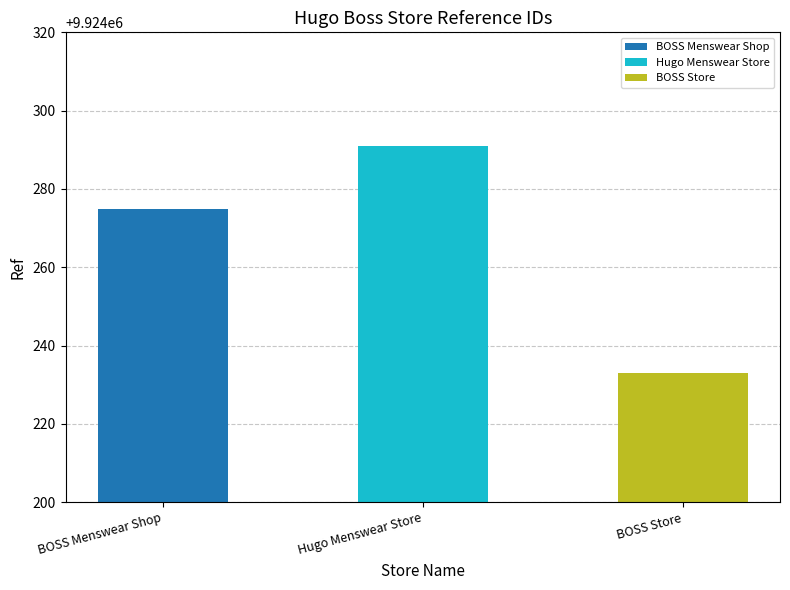

What is the average value?

9924266